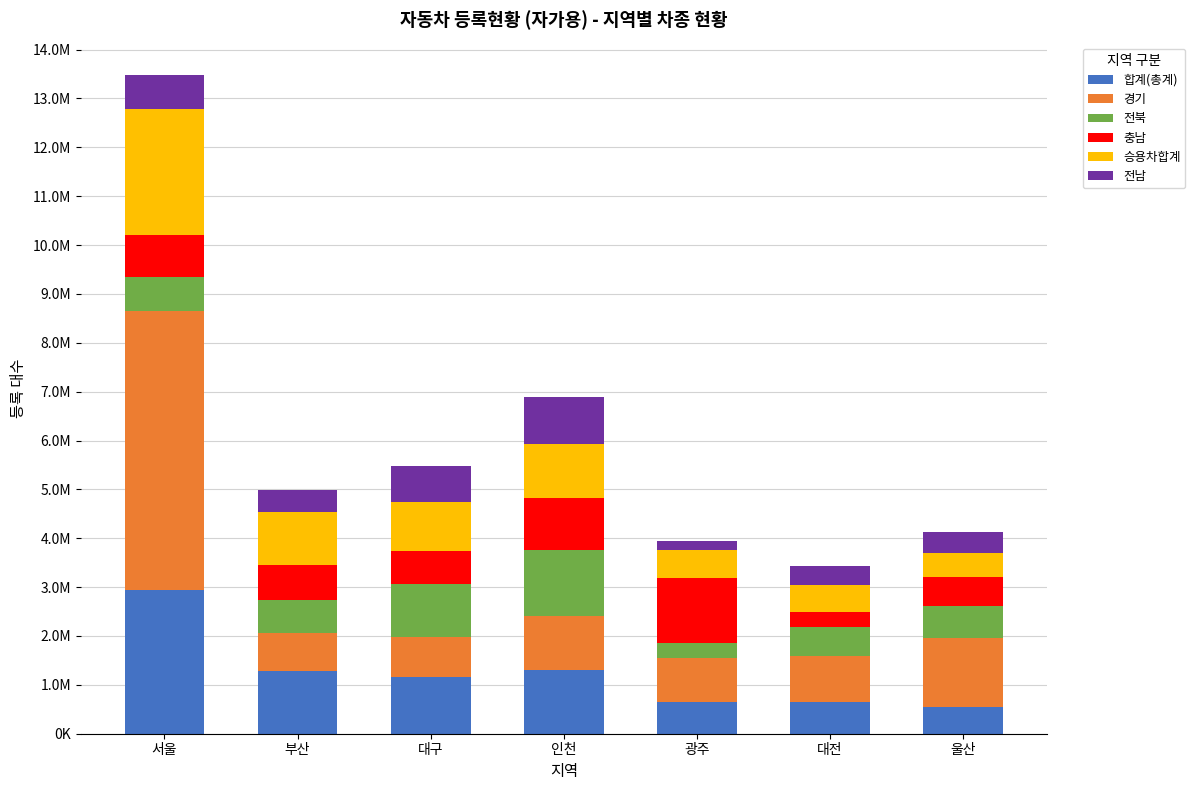

At which label does 합계(총계) first exceed 1161193?

서울